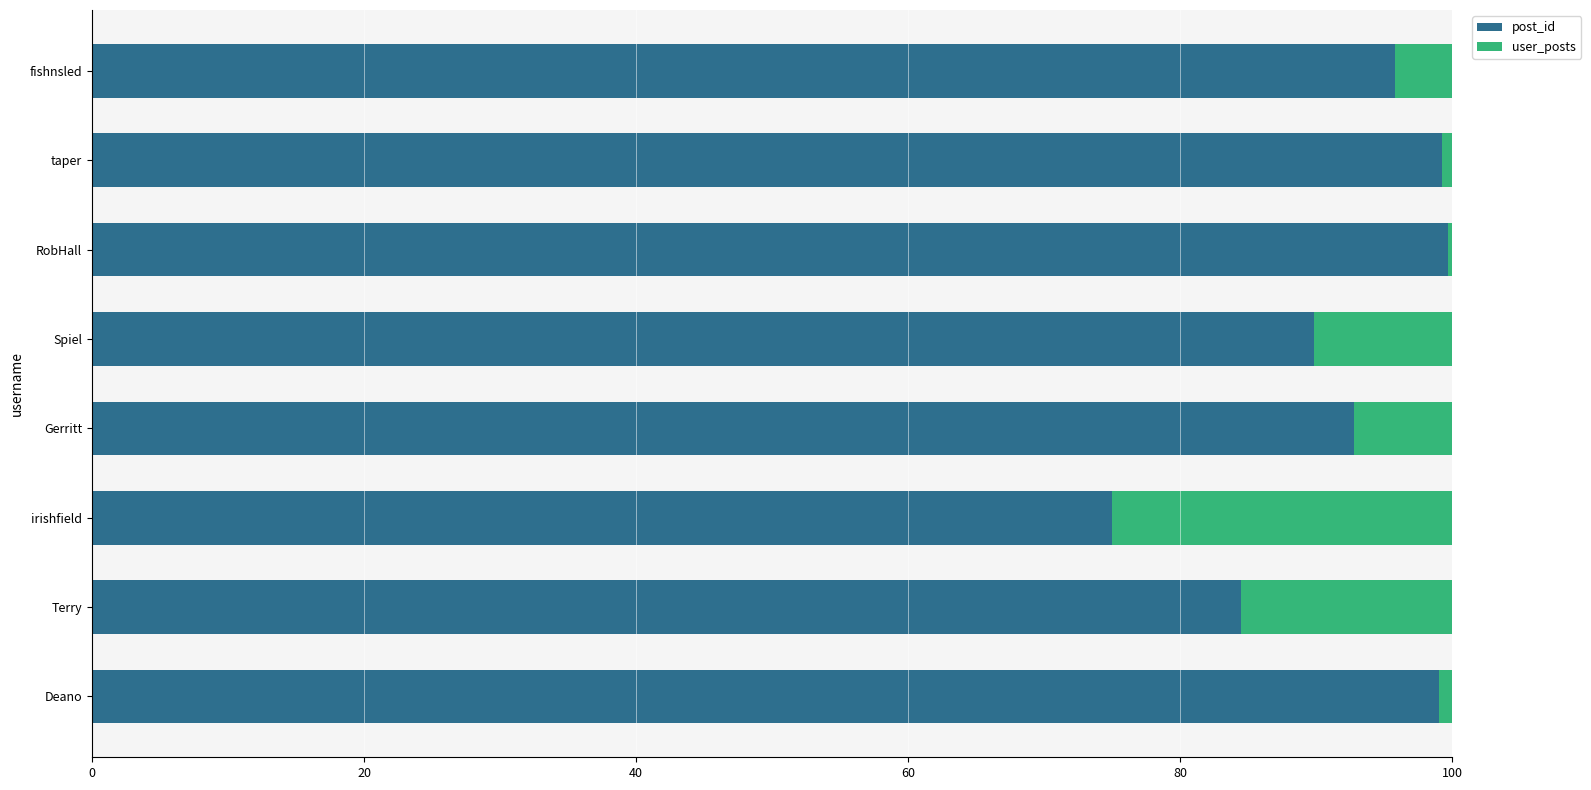

What is the average value of the post_id series?

92.0